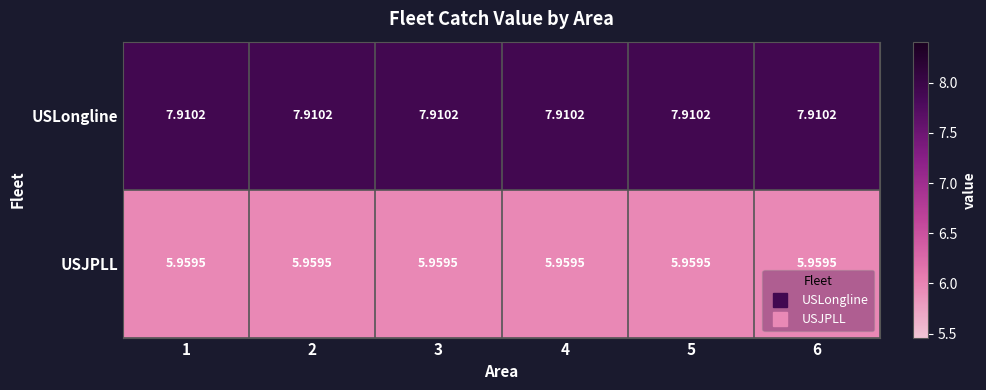

Which series has the largest total across all categories?

USLongline